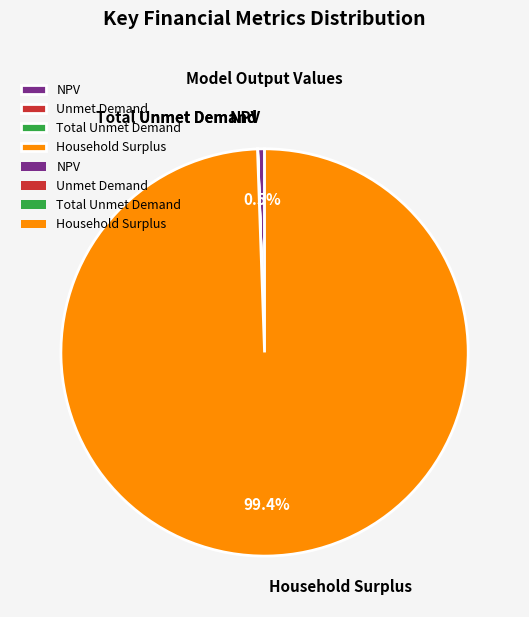

True or false: Household Surplus accounts for 89% of the total.

False